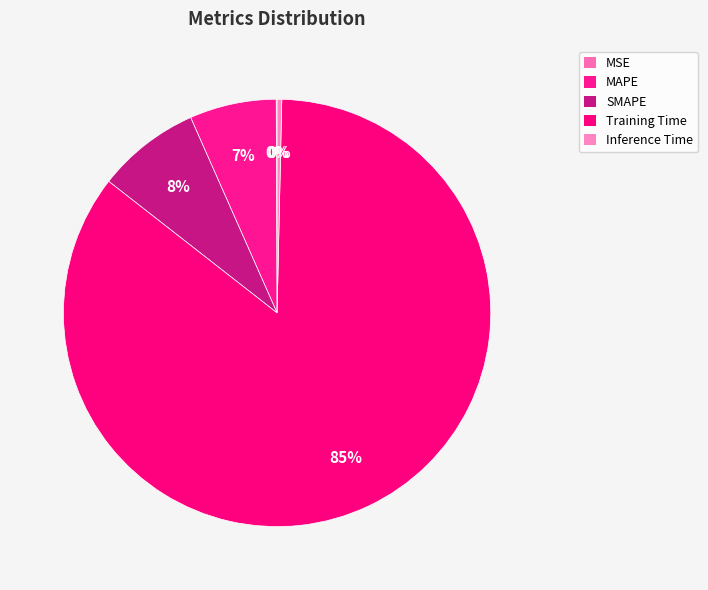

How many segments does this pie chart have?

5